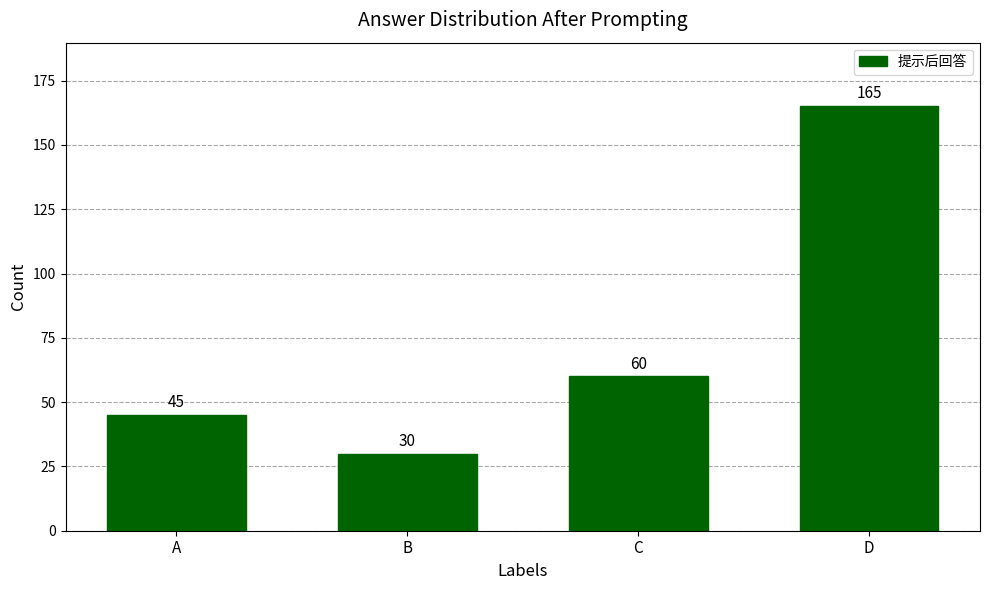

Where is the data nearest to the value 97?

C